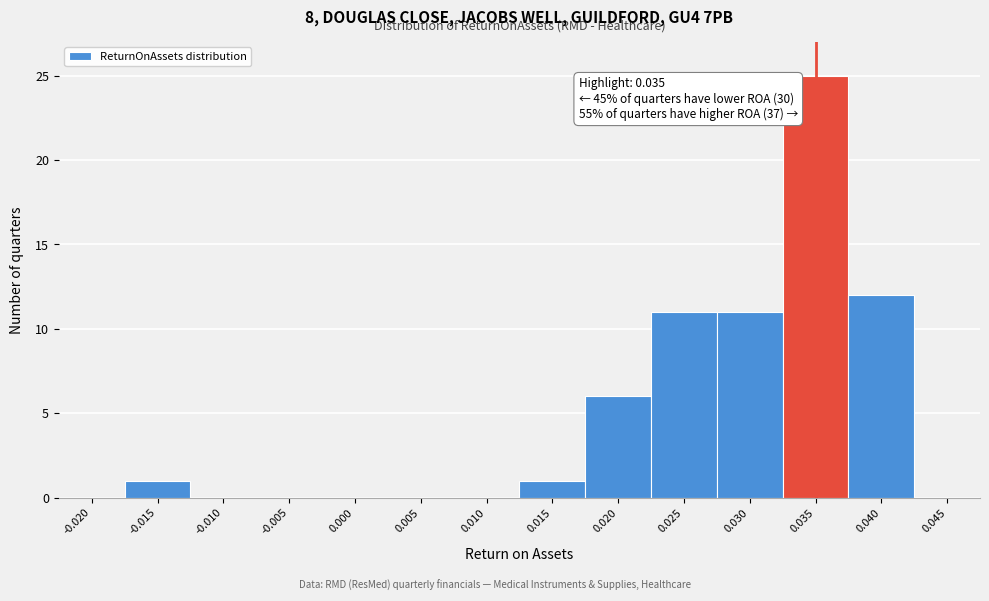

Reading left to right, what are all the values shown in this chart?

-0.020=0	-0.015=1	-0.010=0	-0.005=0	0.000=0	0.005=0	0.010=0	0.015=1	0.020=6	0.025=11	0.030=11	0.035=25	0.040=12	0.045=0